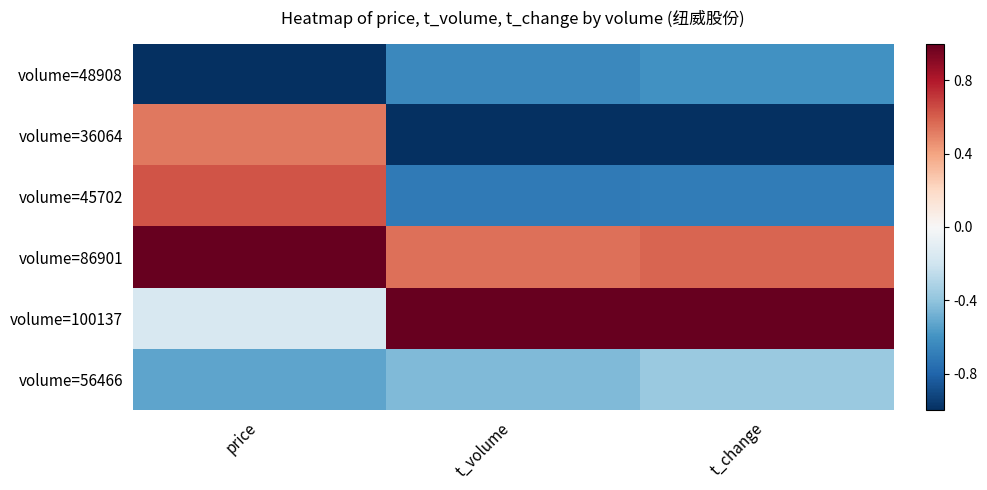

At which category is the sum across all series the highest?

price